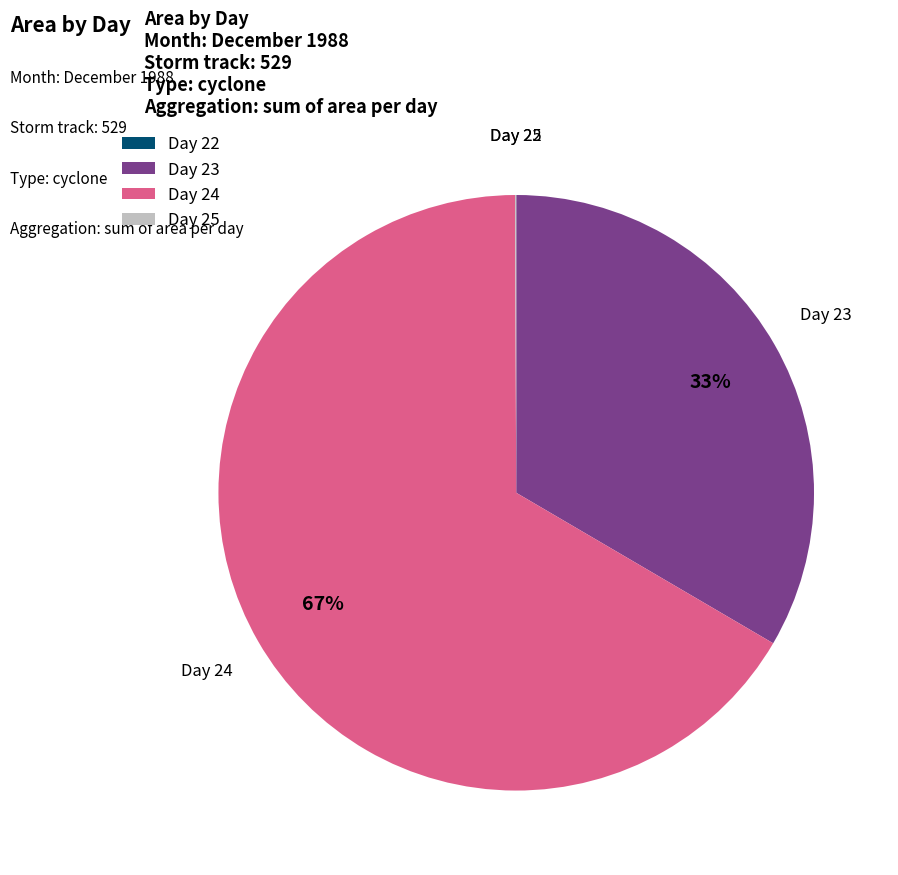

To the nearest percent, what is the average slice percentage?

25%